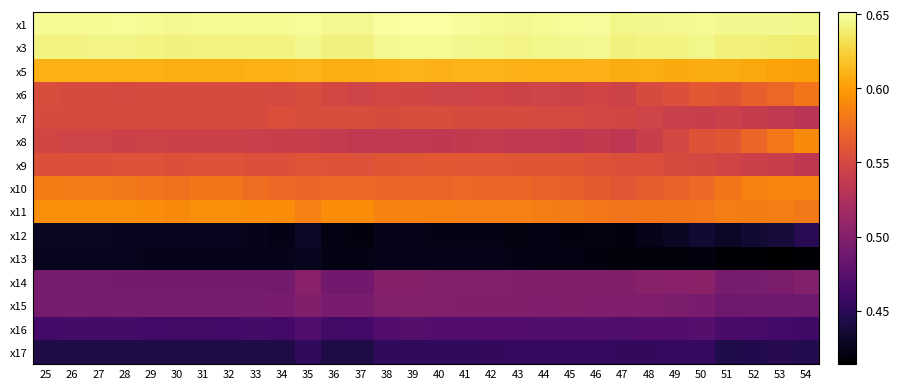

What is the total value across all series at 36?

8.0